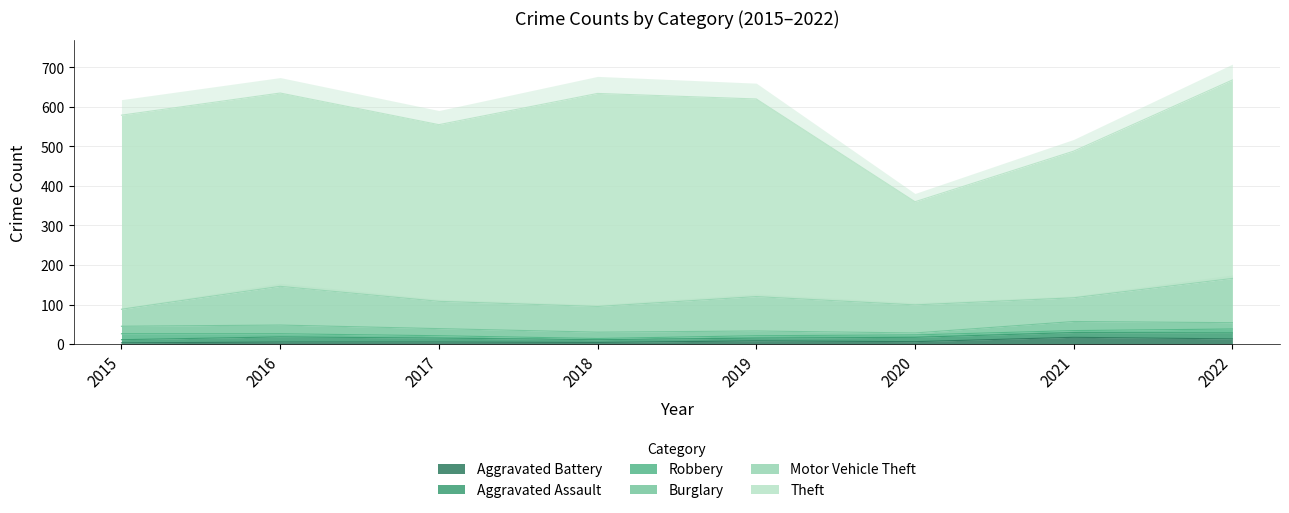

Where is Aggravated Assault nearest to the value 11?

2020